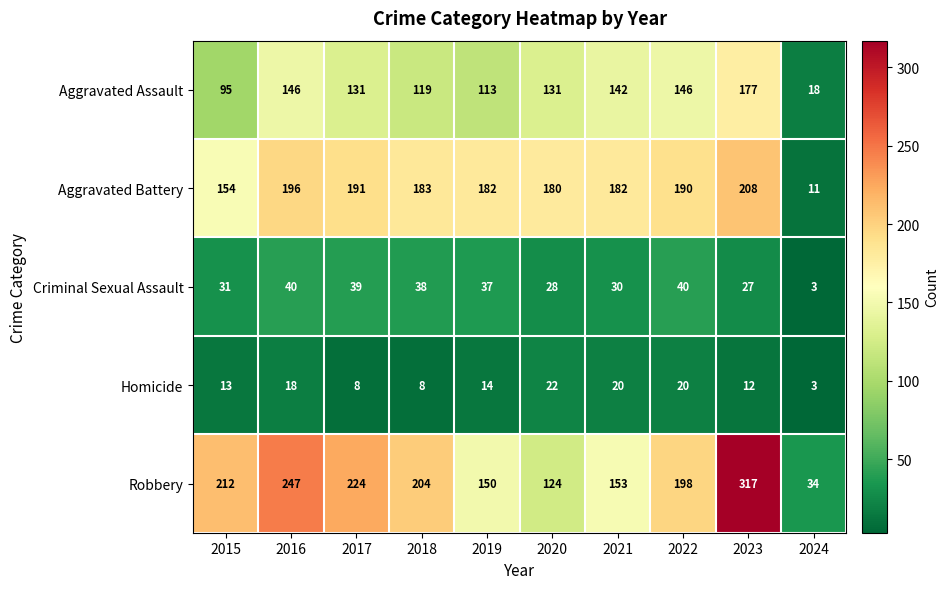

What is the greatest value displayed?

317